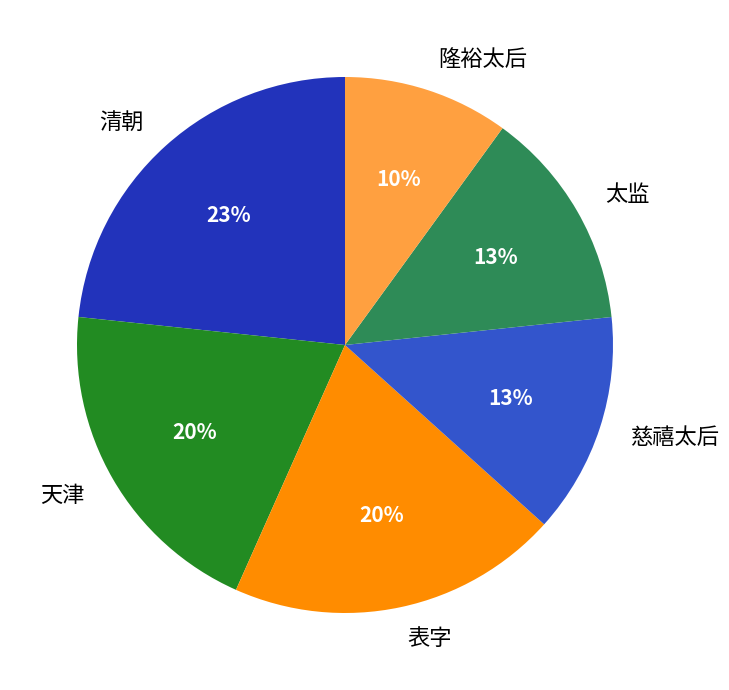

Count the number of slices in the pie.

6